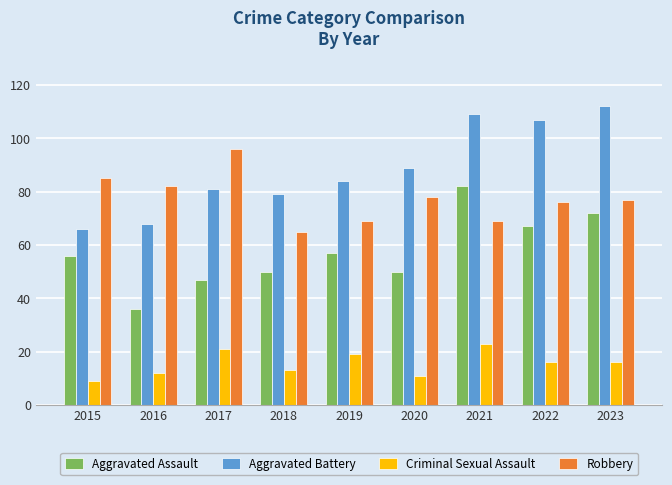

Read the Aggravated Battery value at 2019, to the nearest 5.

85